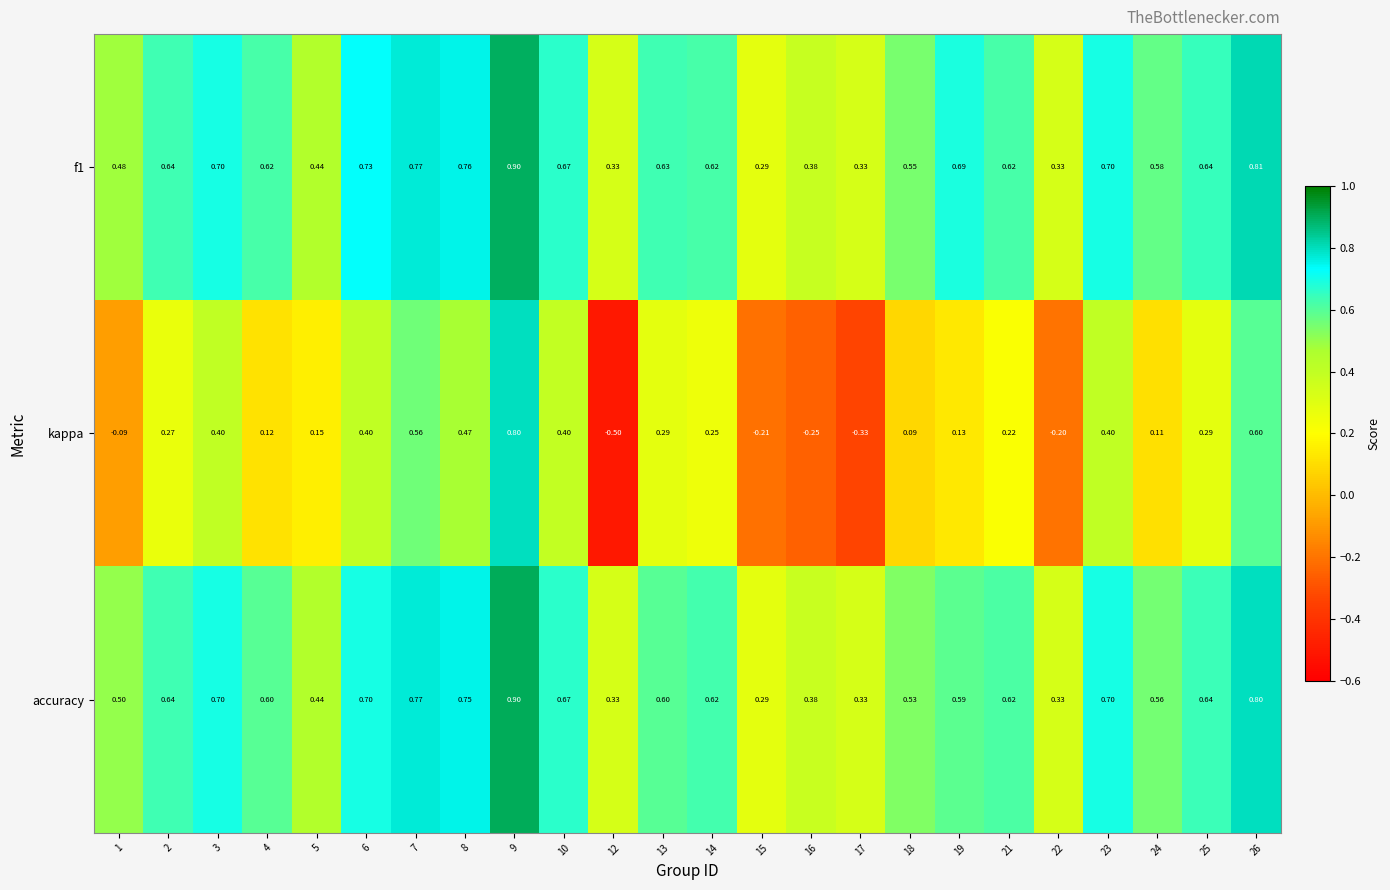

Which series has the largest total across all categories?

f1